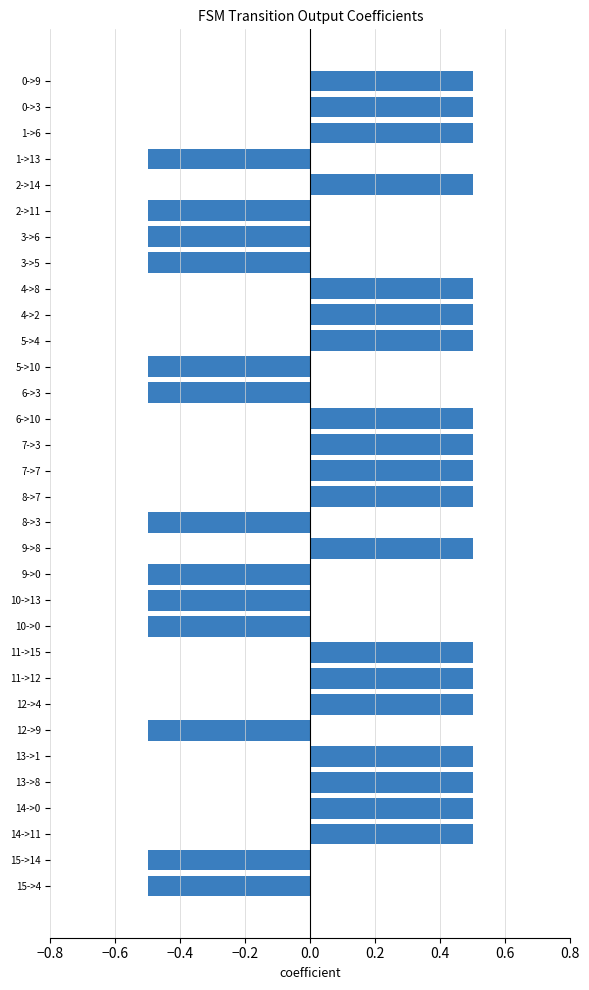

Count the values in the range 0 to 1.

19